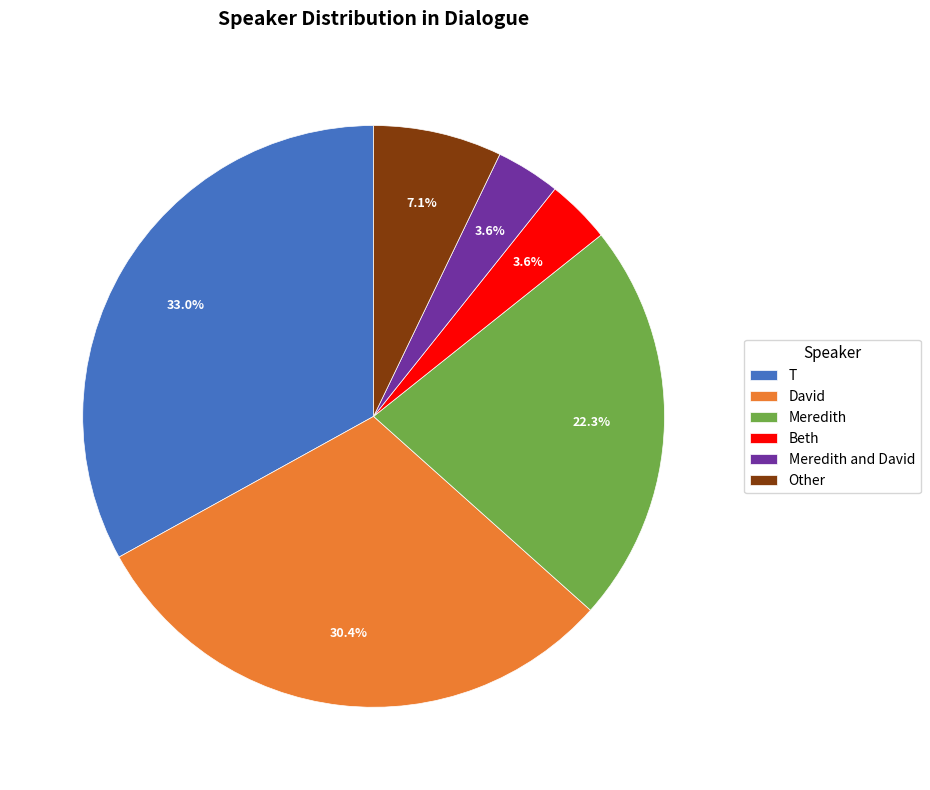

Does any single category account for the majority?

No